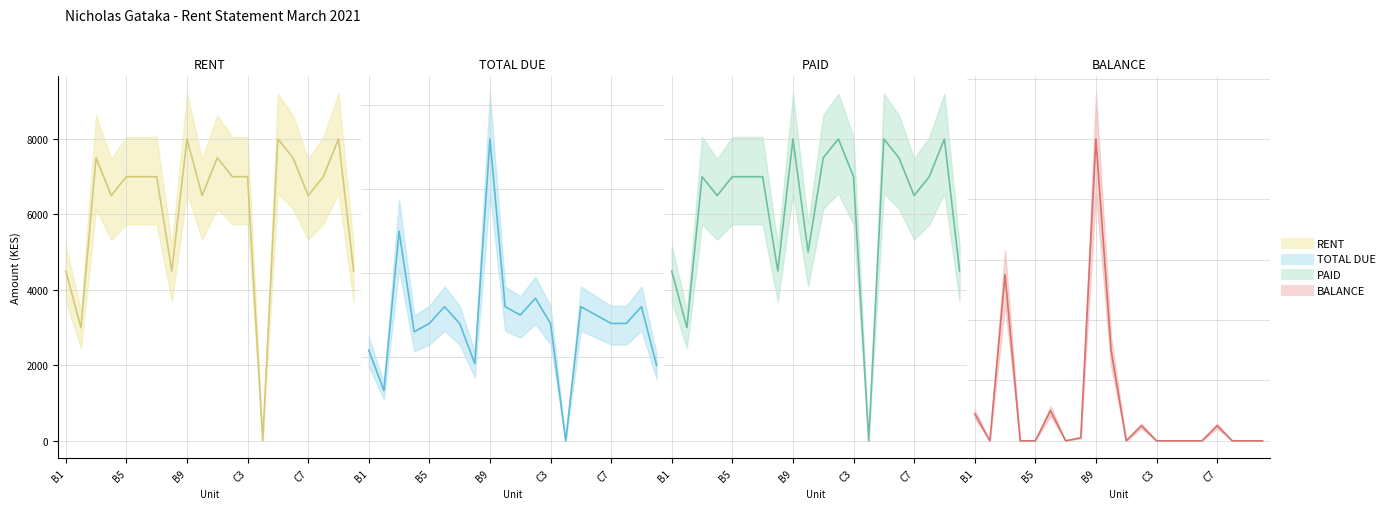

How many values in the RENT (Plot1) series exceed 7000?

6